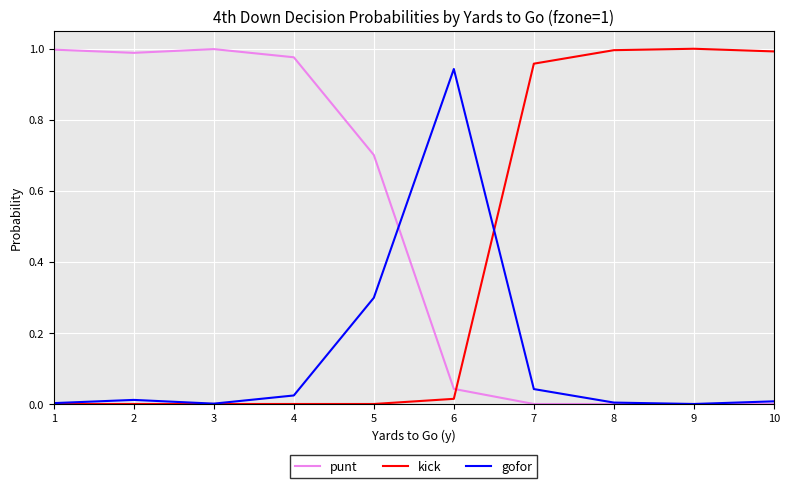

The kick series shows 1.0 at 9. True or false?

True